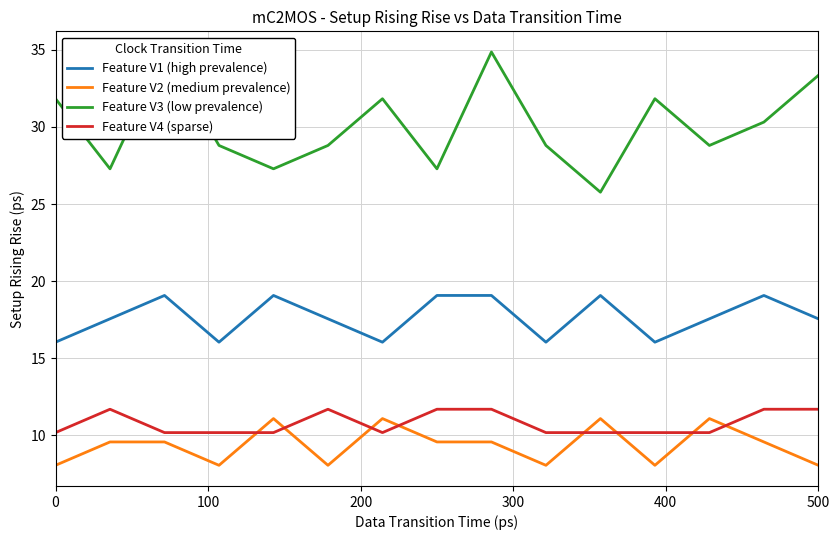

What is the maximum value for Feature V2 (medium prevalence)?

11.1